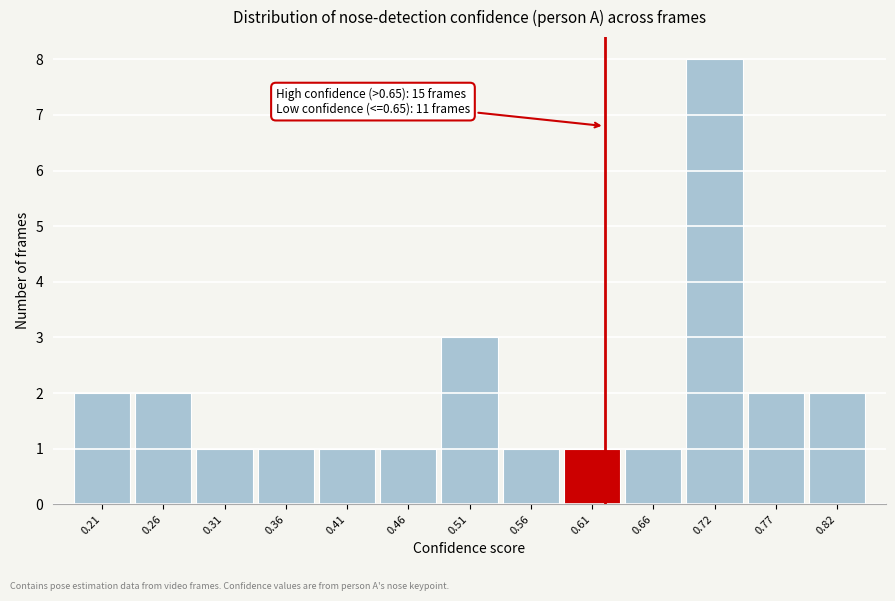

Reading left to right, list all the values displayed in this chart.

0.21=2	0.26=2	0.31=1	0.36=1	0.41=1	0.46=1	0.51=3	0.56=1	0.61=1	0.66=1	0.72=8	0.77=2	0.82=2